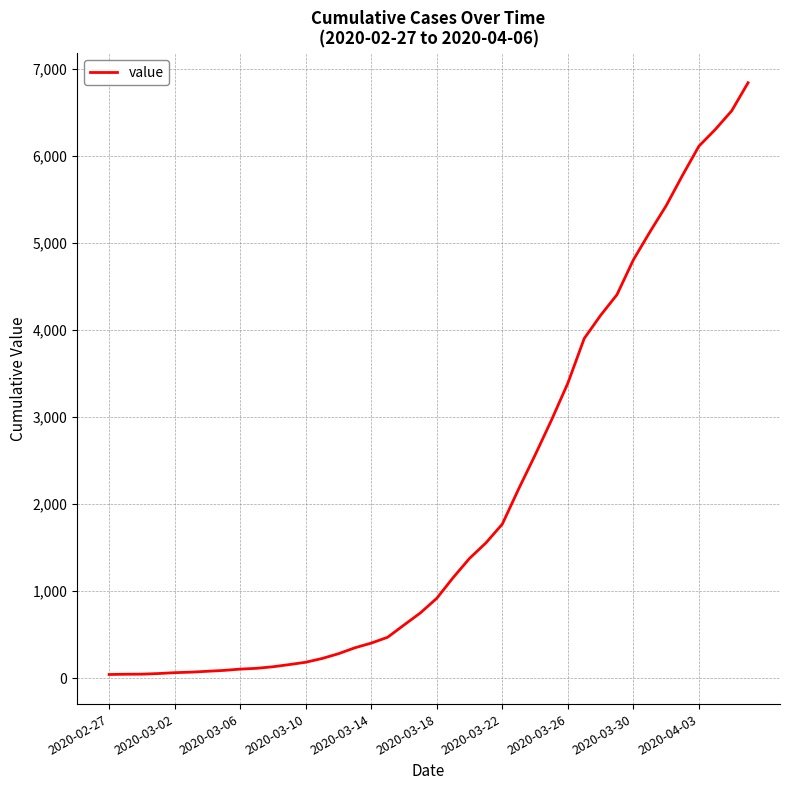

What is the maximum value shown in the chart?

6844